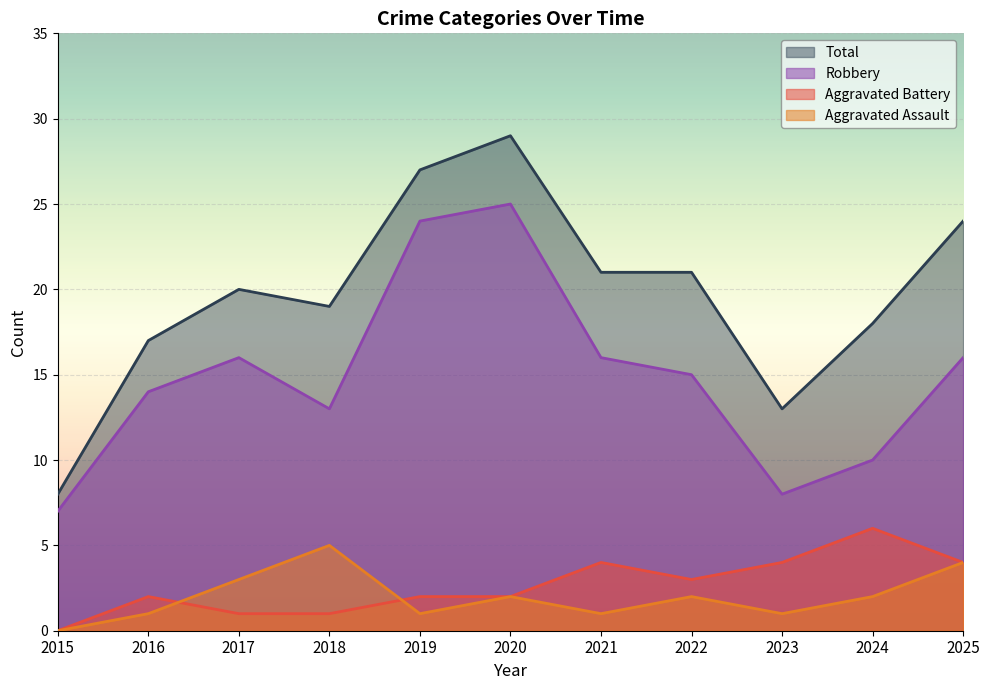

Is it true that Robbery equals 42 at 2020?

False